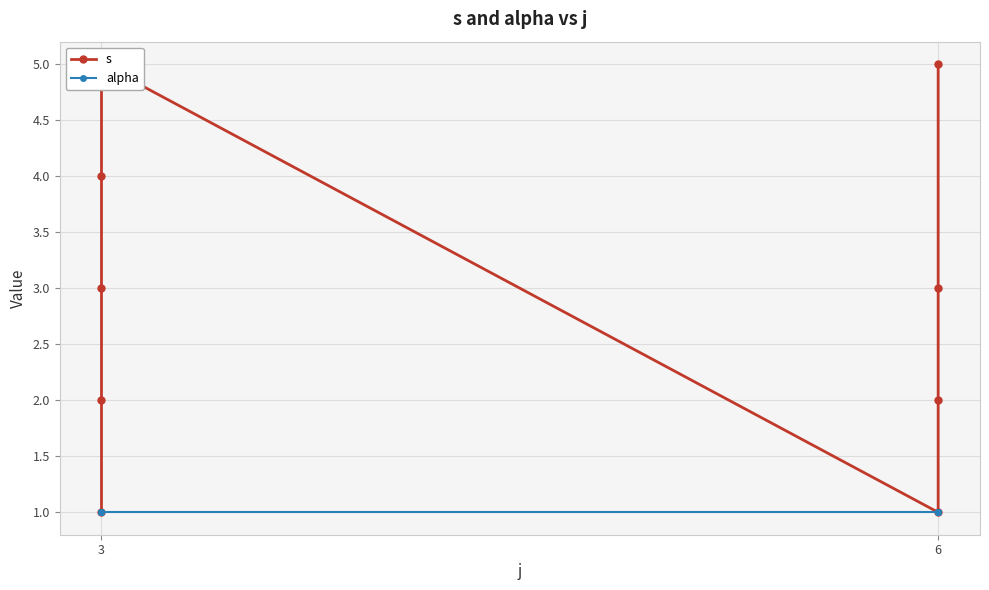

Rank the series by their maximum value, from highest to lowest.

s, alpha